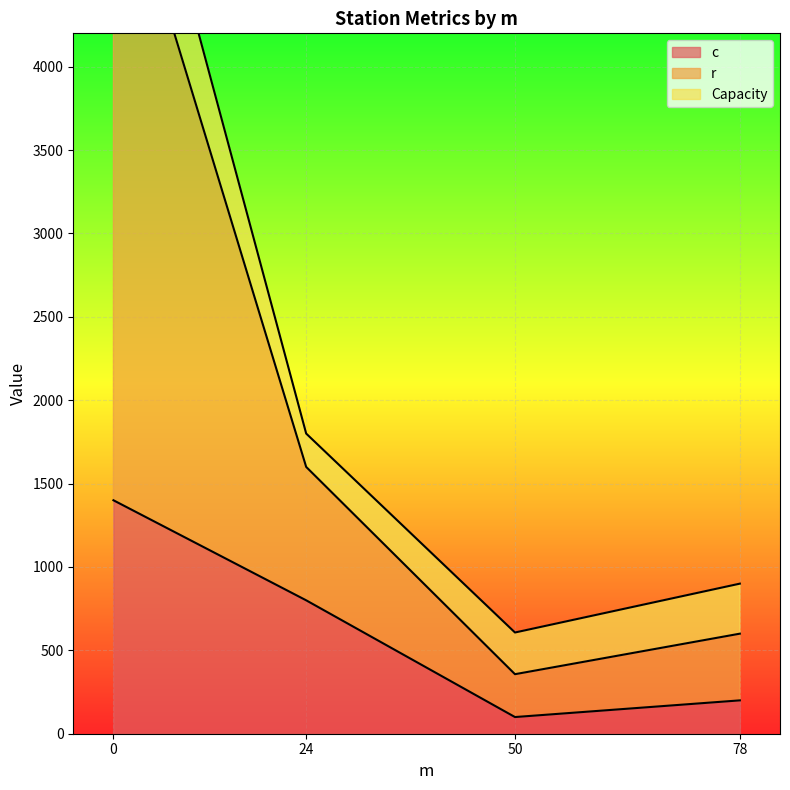

Read the c value at 24.

800